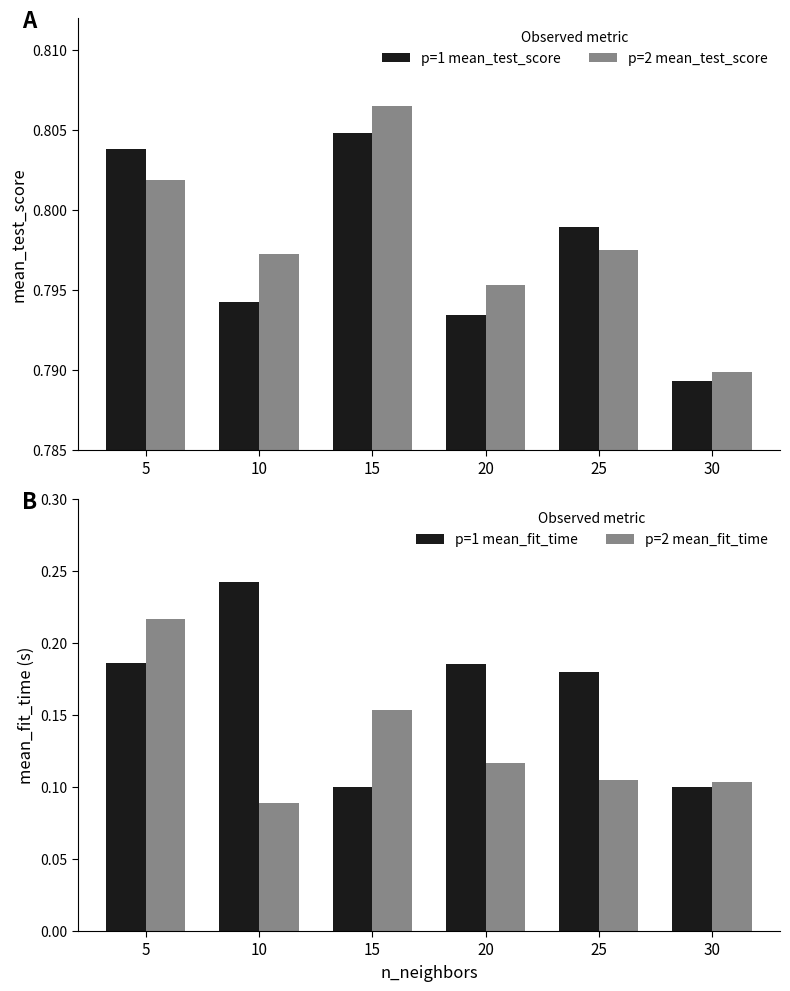

What is the total value across all series at 25?

1.9